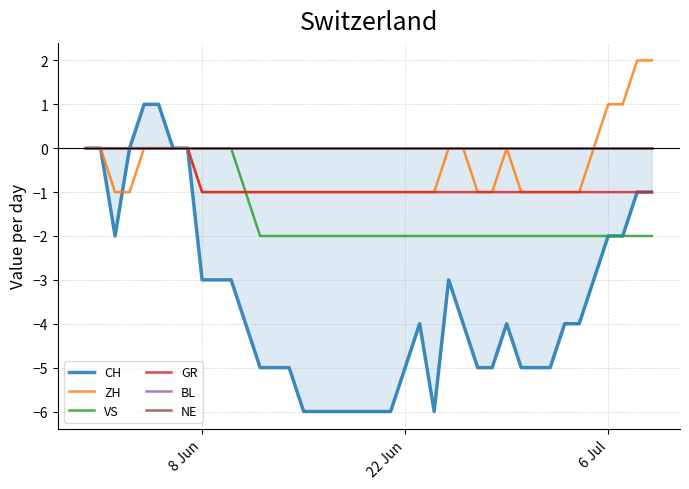

What are all the series names shown in the legend?

CH, ZH, VS, GR, BL, NE